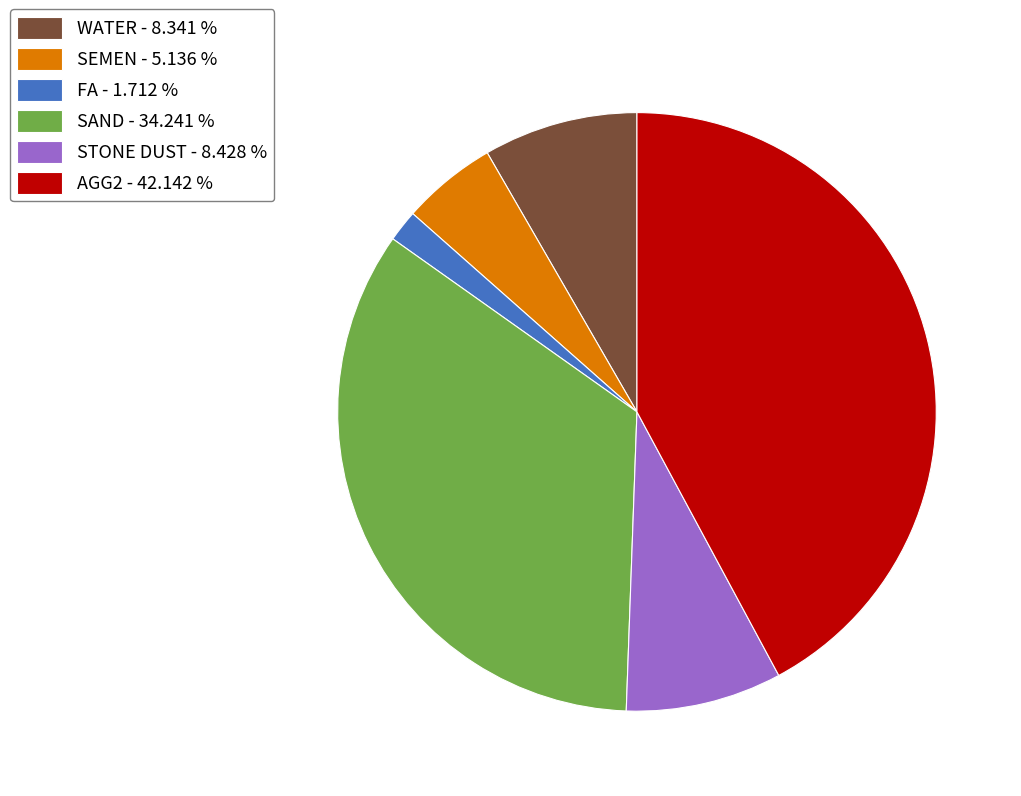

The FA slice represents 2% of the pie. True or false?

True